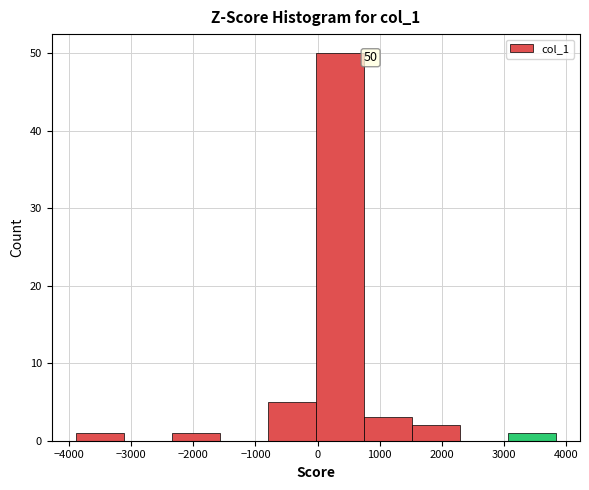

Which range on the x-axis has the tallest bar?

0 to 700